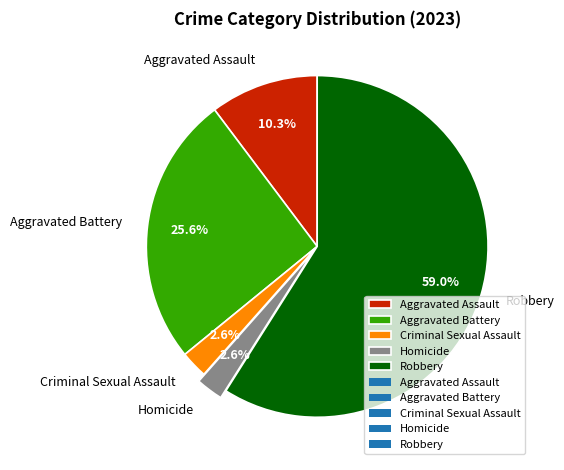

Combined, do Homicide and Aggravated Assault account for over 50%?

No